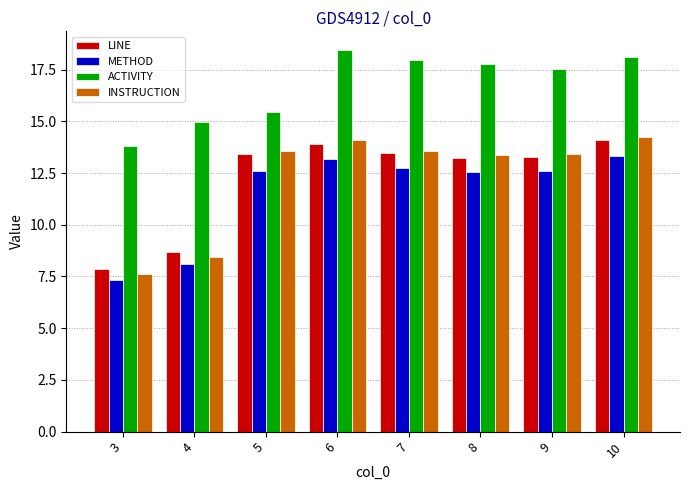

What is the difference between the second highest and minimum values in the METHOD series?

5.8